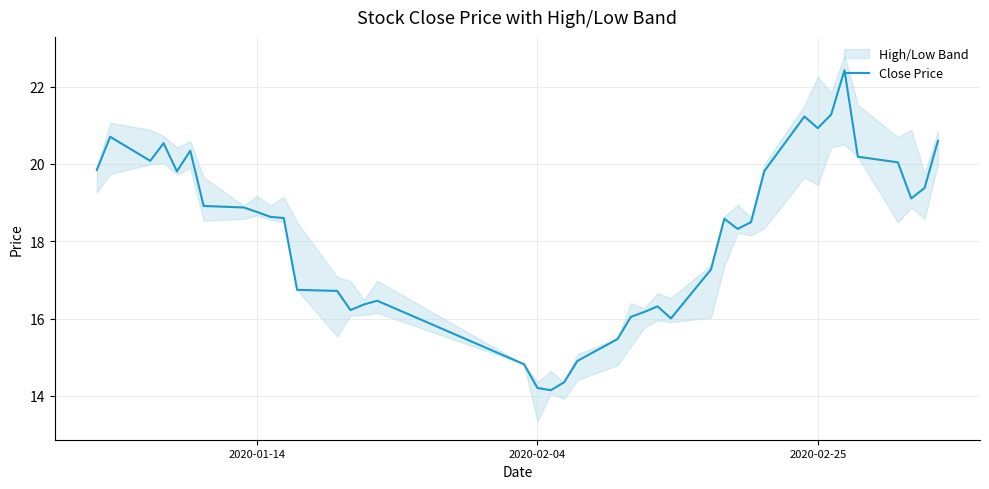

The value of Close Price at 2020-02-04 is 3.4. True or false?

False